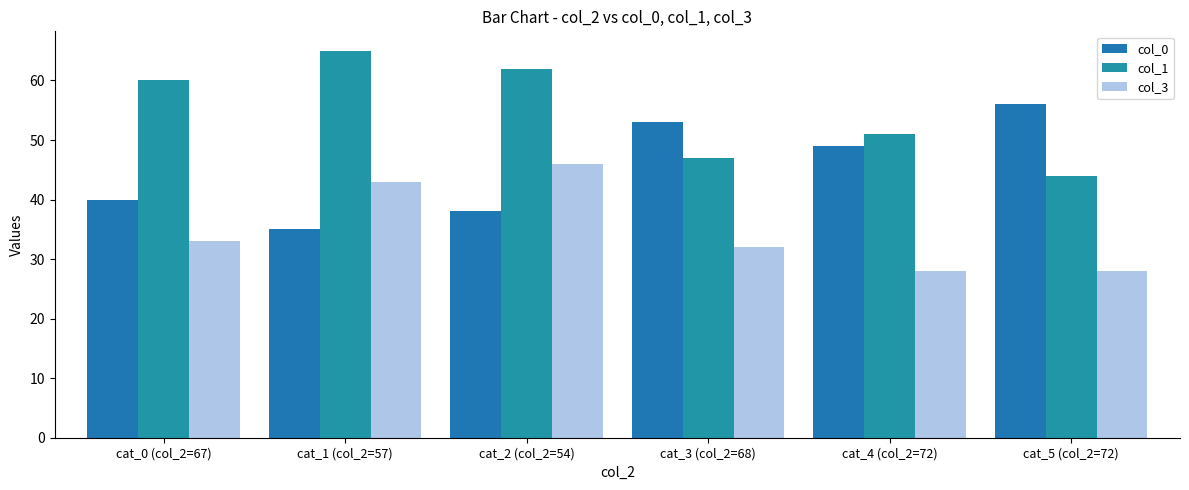

Does the chart contain any negative values?

No